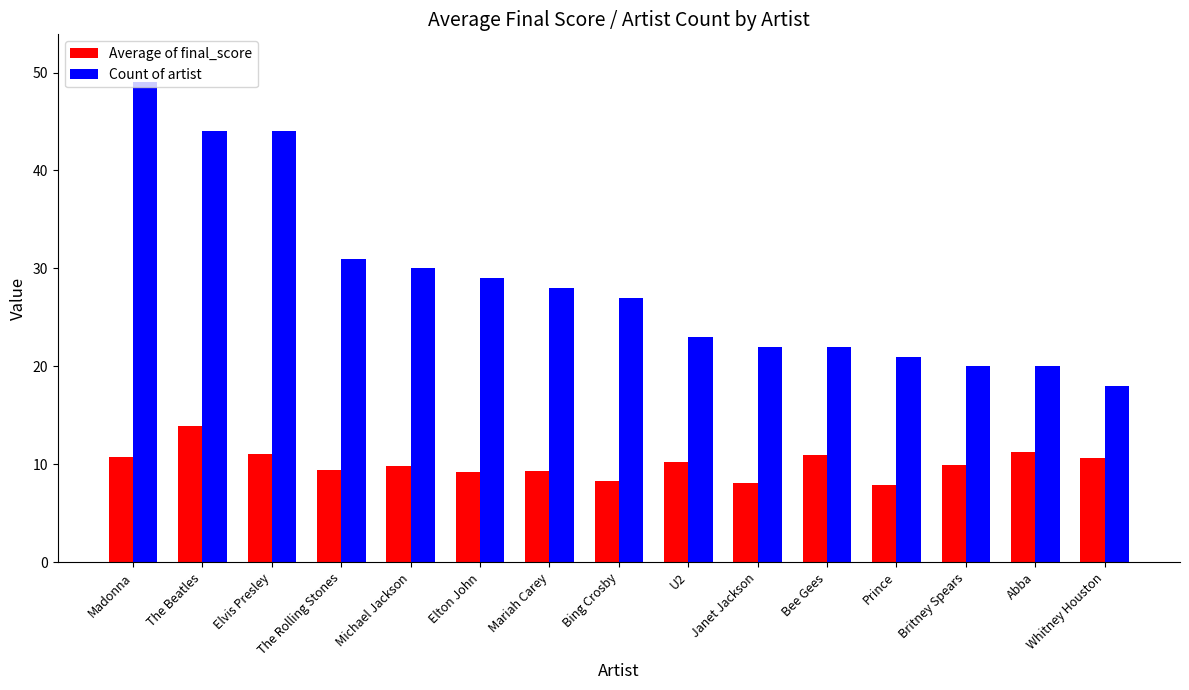

At which label does Count of artist first exceed 27?

Madonna